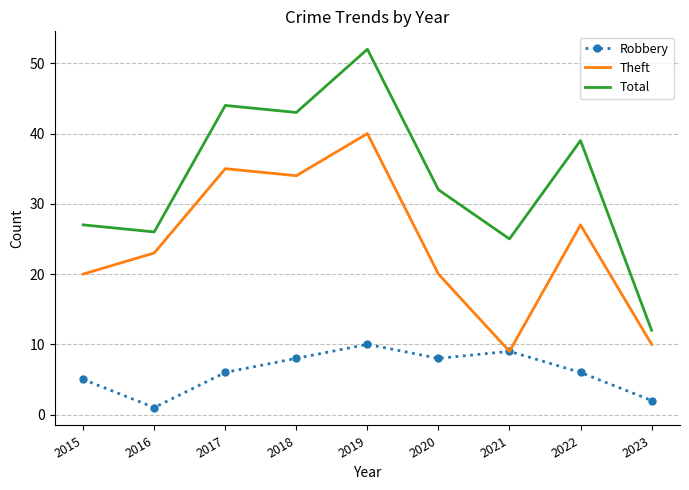

Reading right to left, what are all the values shown in this chart?

Robbery: 2	6	9	8	10	8	6	1	5
Theft: 10	27	9	20	40	34	35	23	20
Total: 12	39	25	32	52	43	44	26	27